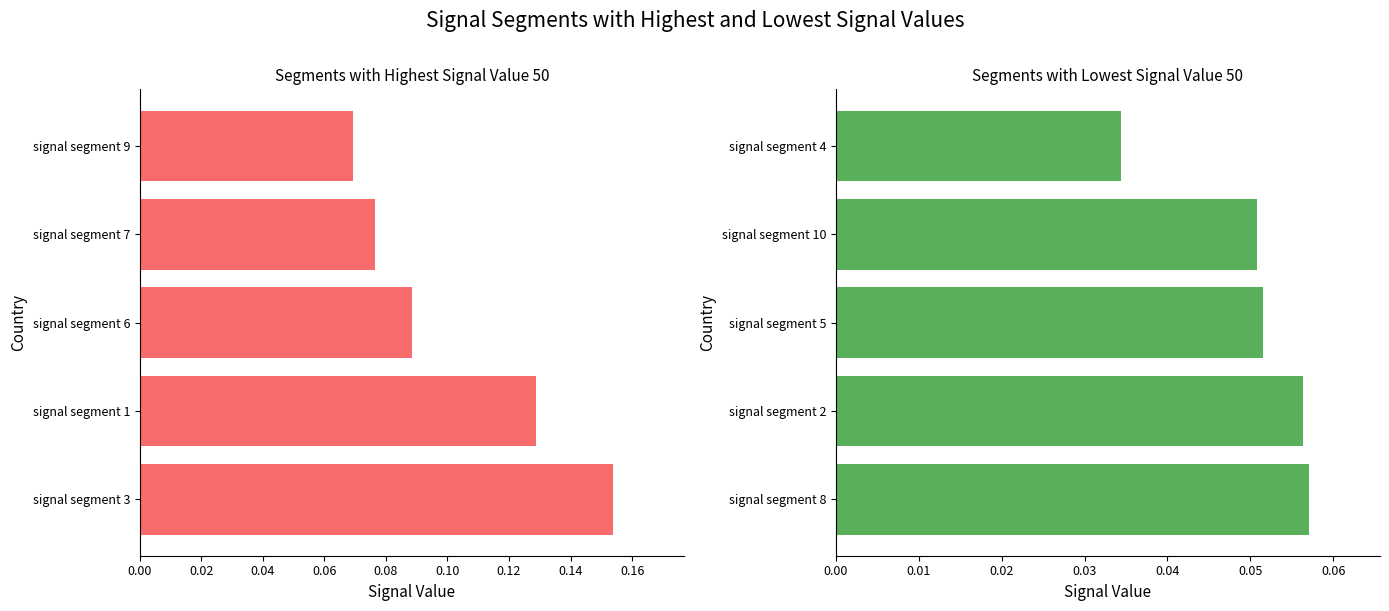

Is the value of Signal_Value_50 (High) at 0.00 greater than the value of Signal_Value_50 (Low) at 0.02?

Yes